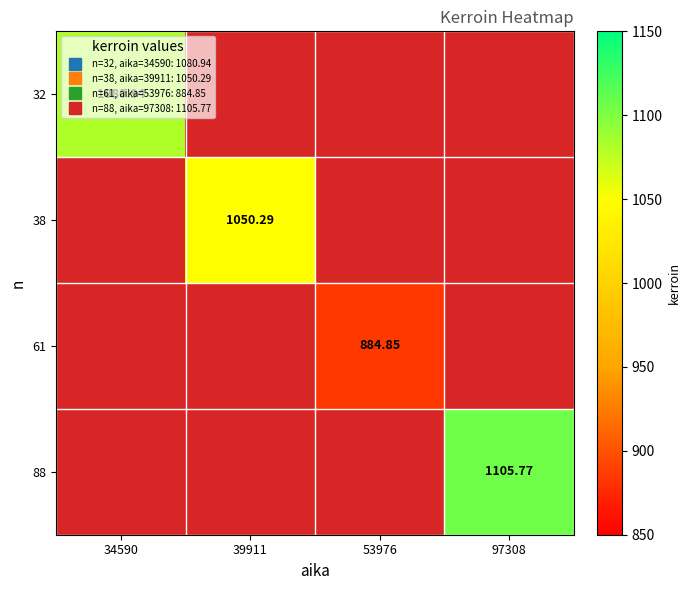

What is the maximum value for 32?

1080.9